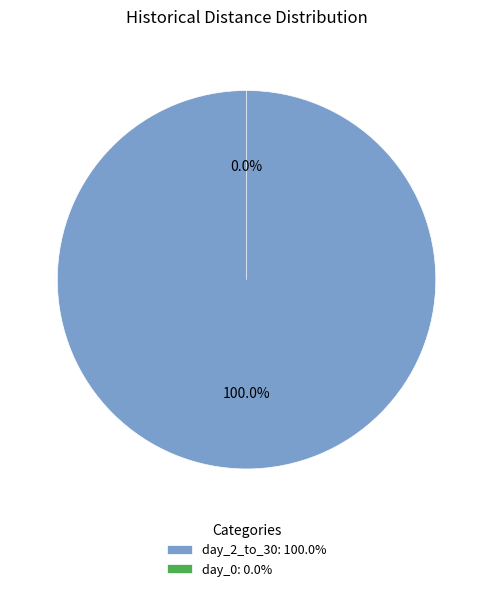

Which category has the biggest portion of the pie?

day_2_to_30